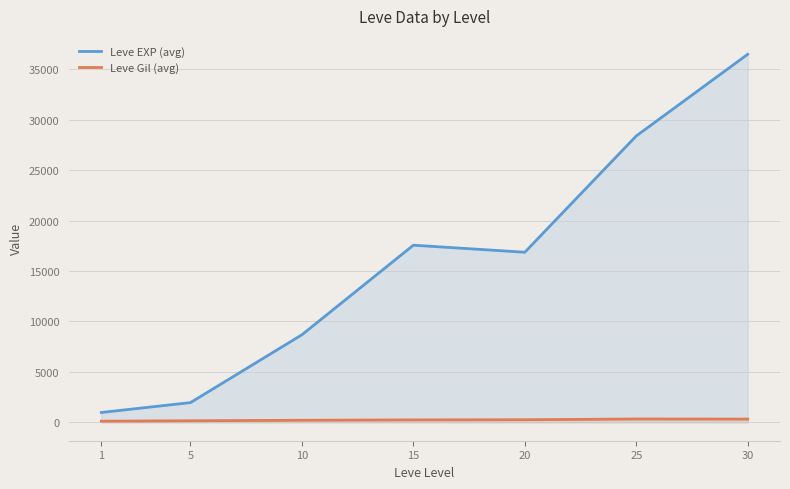

Reading left to right, what are all the values shown in this chart?

Leve EXP (avg): 976.7	1955.0	8682.5	17563.3	16865.0	28393.3	36492.5
Leve Gil (avg): 113.0	154.0	204.8	241.3	257.0	329.7	320.8